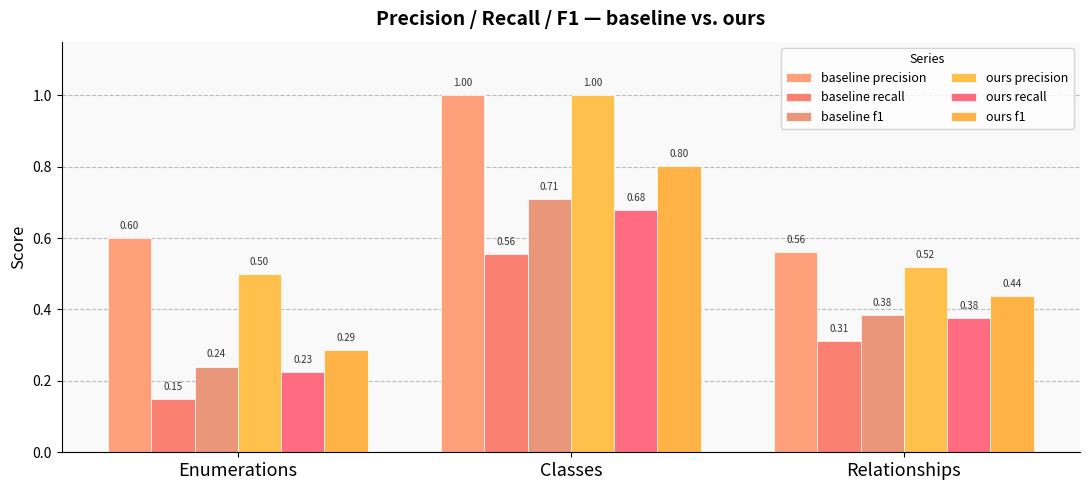

Rank the categories by baseline recall value from lowest to highest.

Enumerations, Relationships, Classes